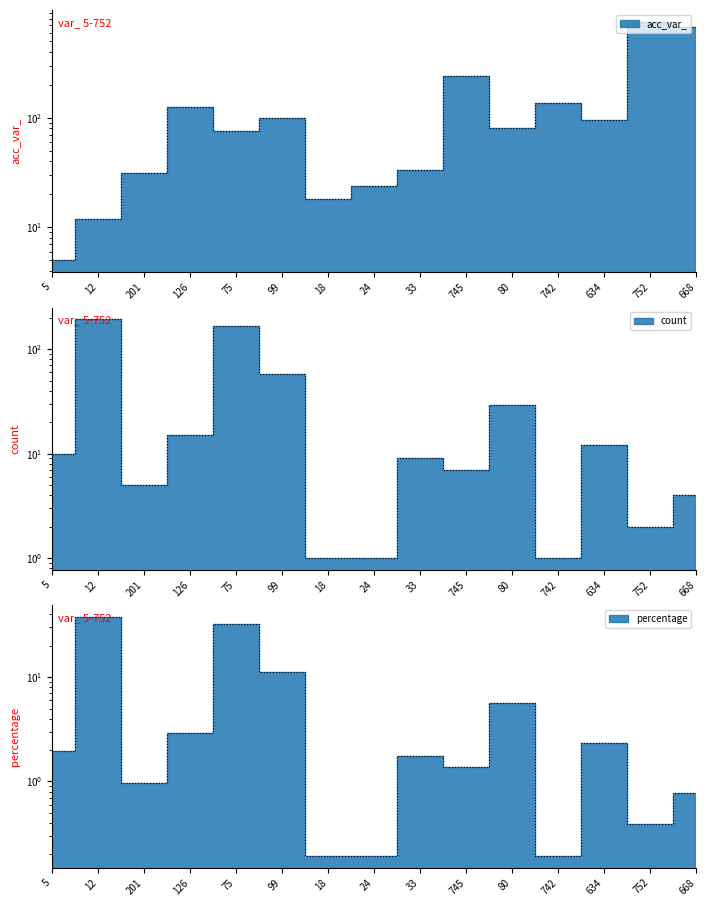

What is the value of the count point at the 1st from the left?

10.0